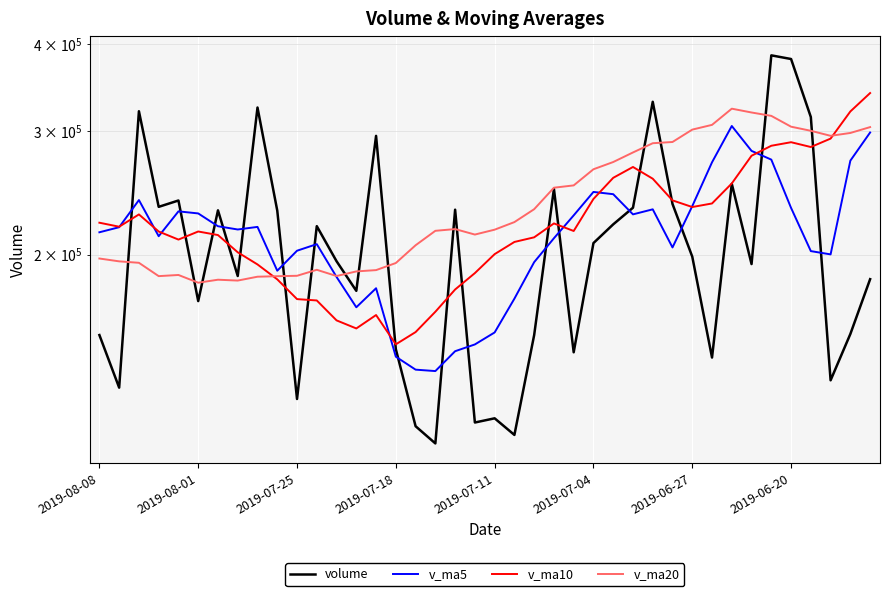

True or false: v_ma20 has more than 0 points higher than both neighbors.

True